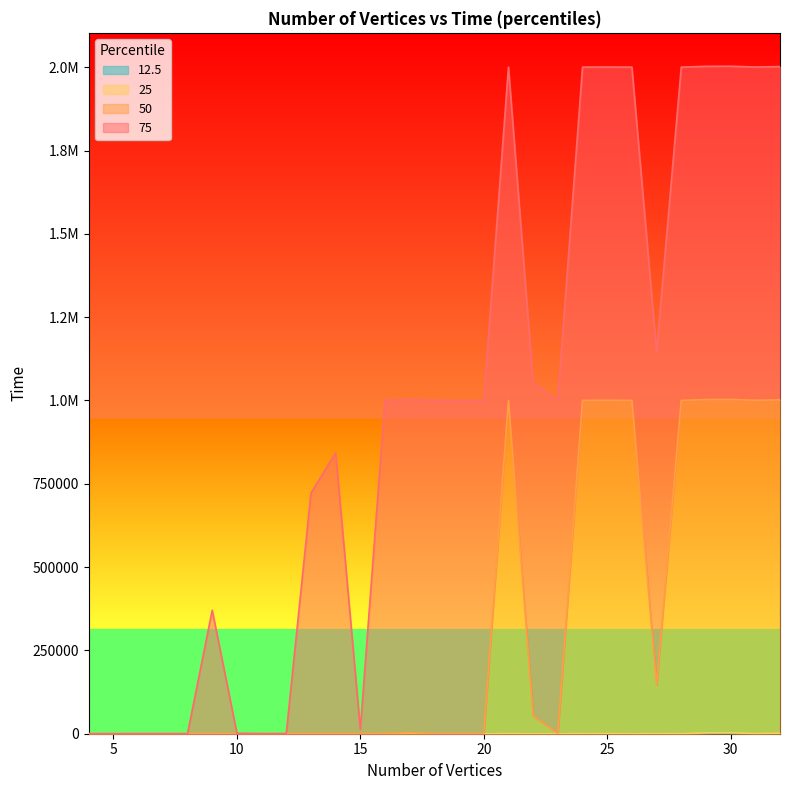

True or false: 25 and 75 cross at least once.

False